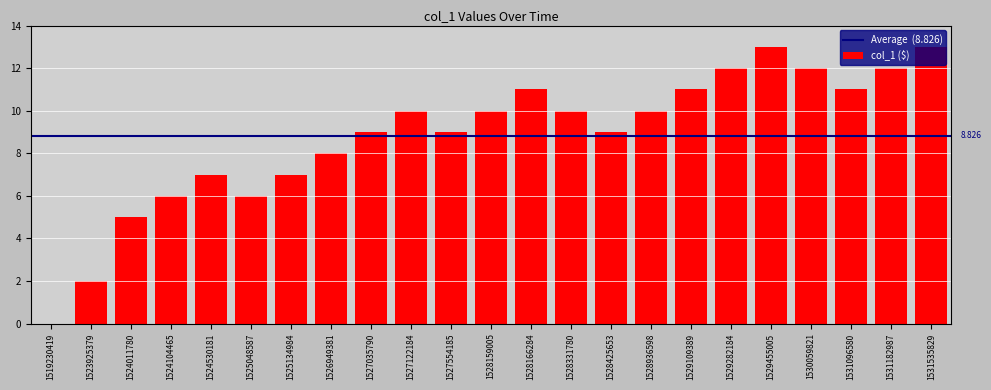

What is the sum of the values at 1531096580 and 1525134984?

18